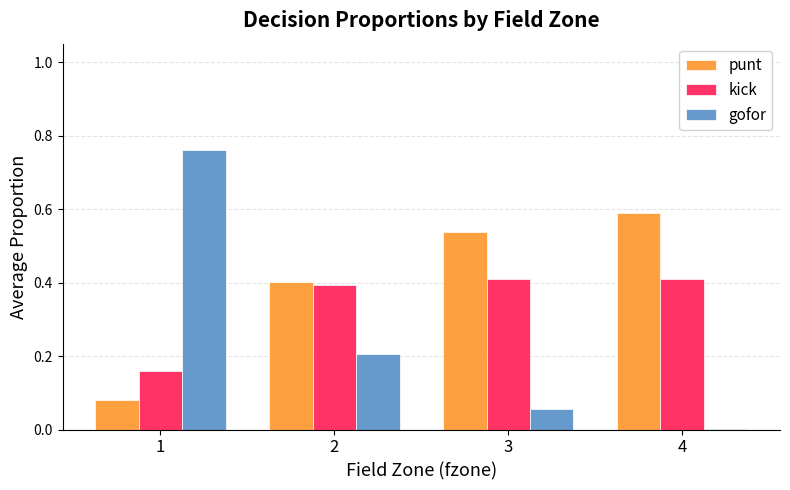

Which series changed the most between 1 and 2?

gofor